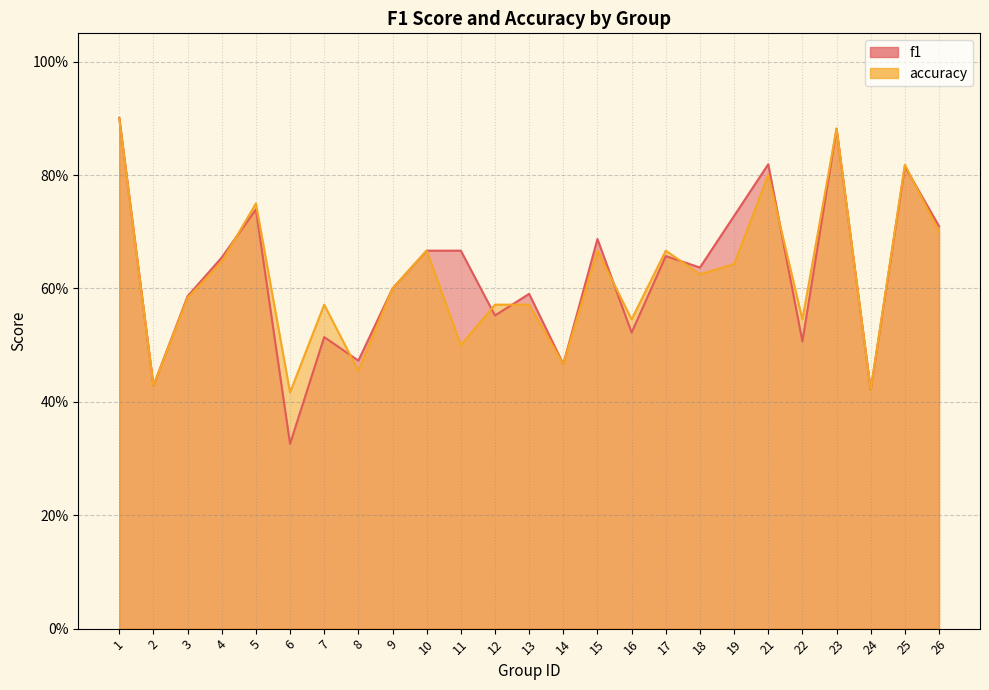

Which series has the largest total across all categories?

f1